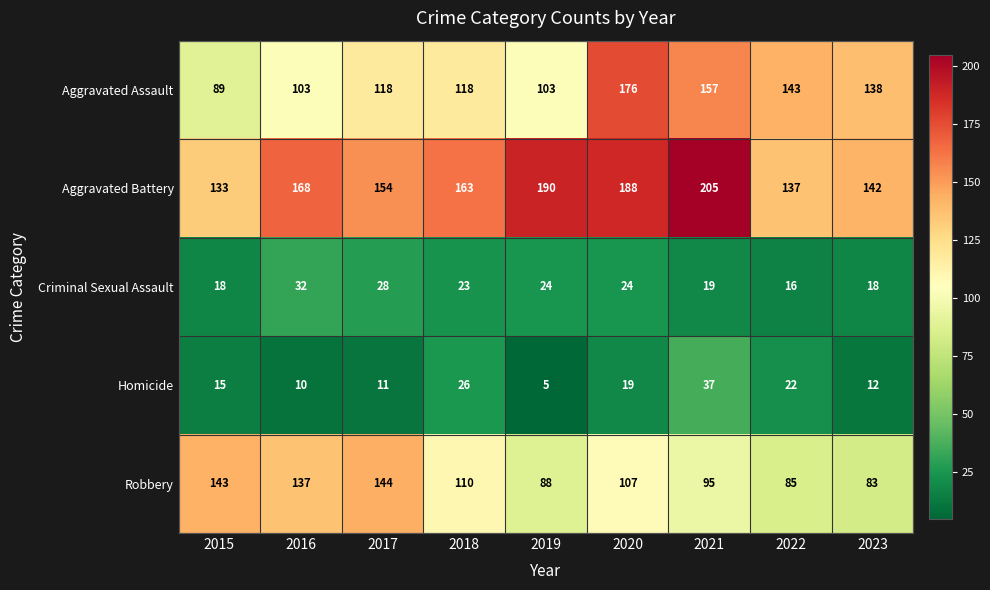

What is the maximum value shown in the chart?

205